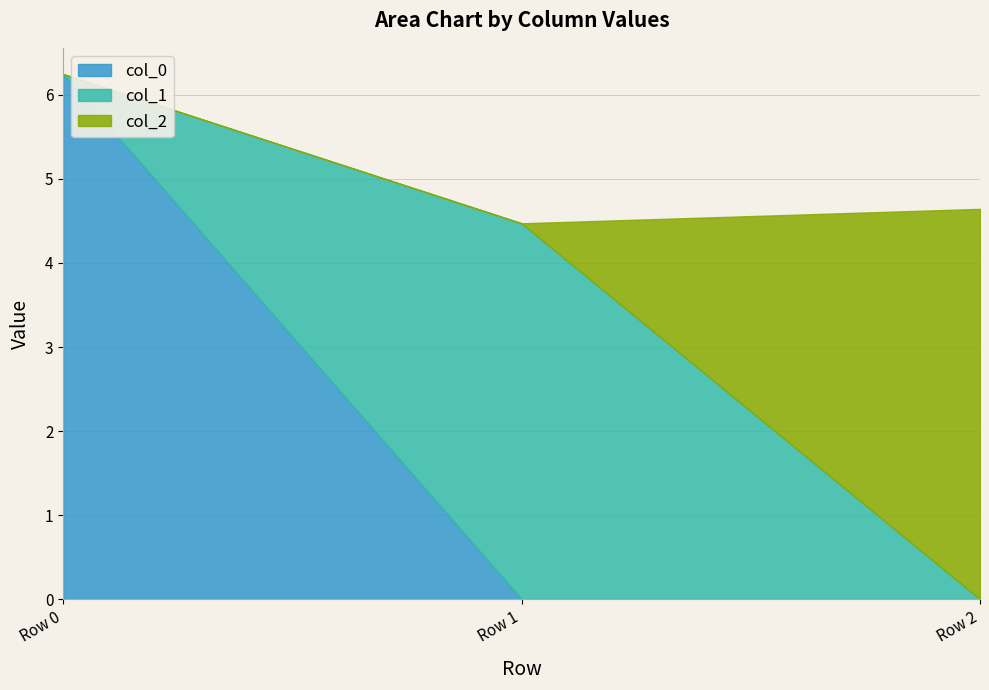

How many lines are shown in the chart?

3